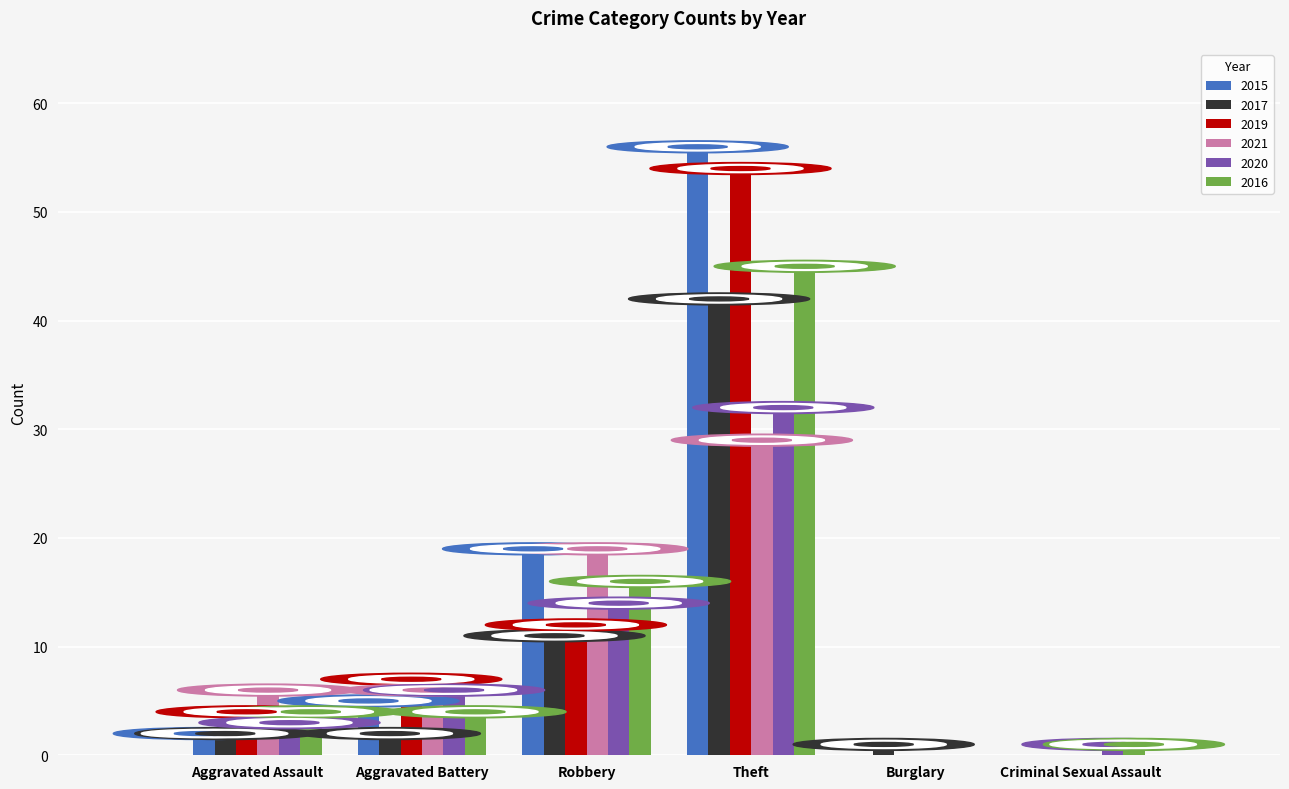

Are the bars horizontal?

No